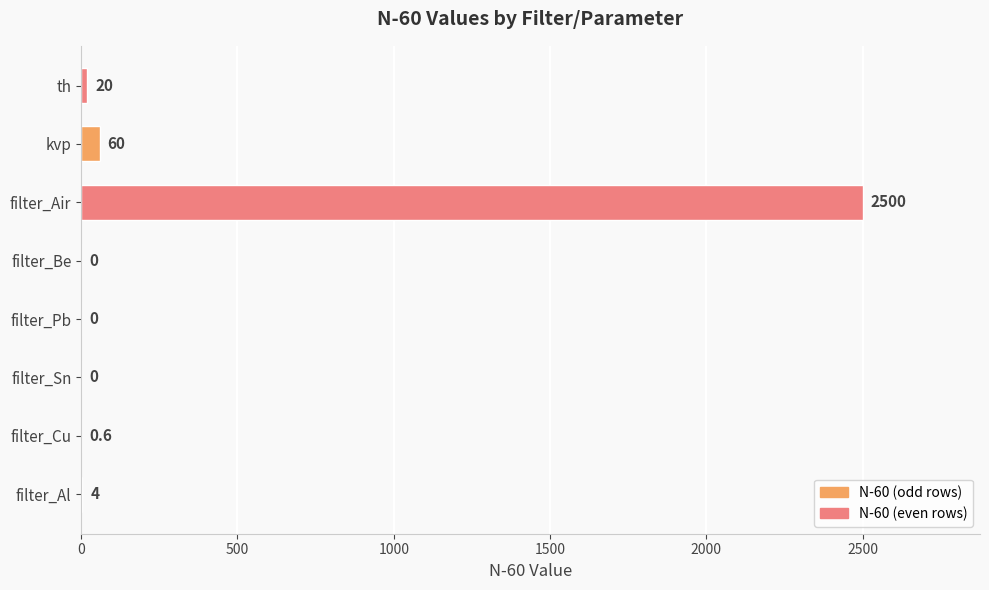

Is it true that the value at kvp is 60.0?

True